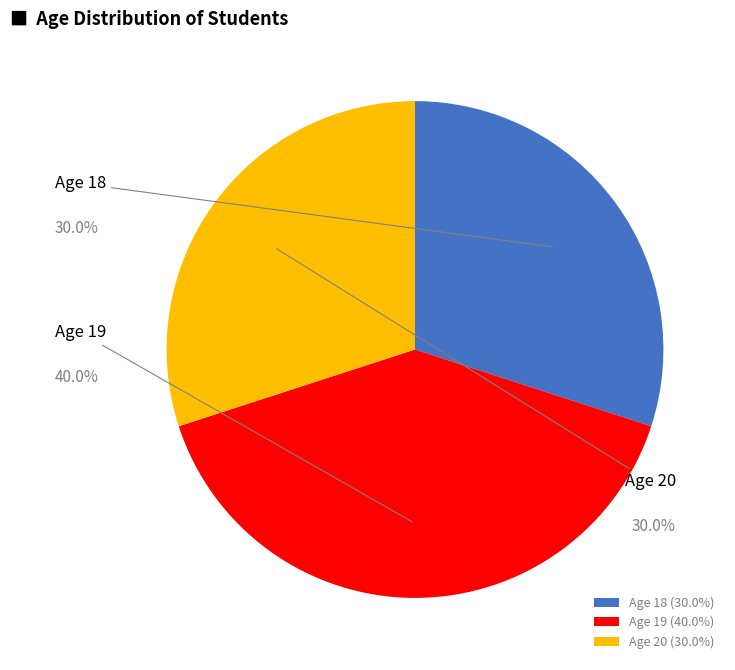

Which has a higher value, 19 or 20?

19